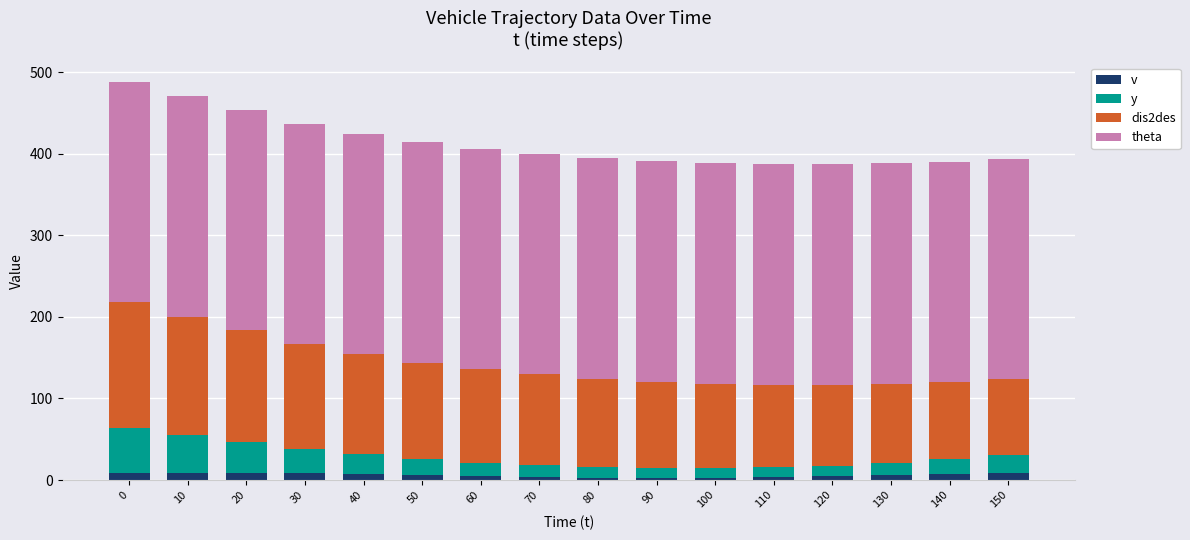

Which series changed the most between 40 and 120?

dis2des